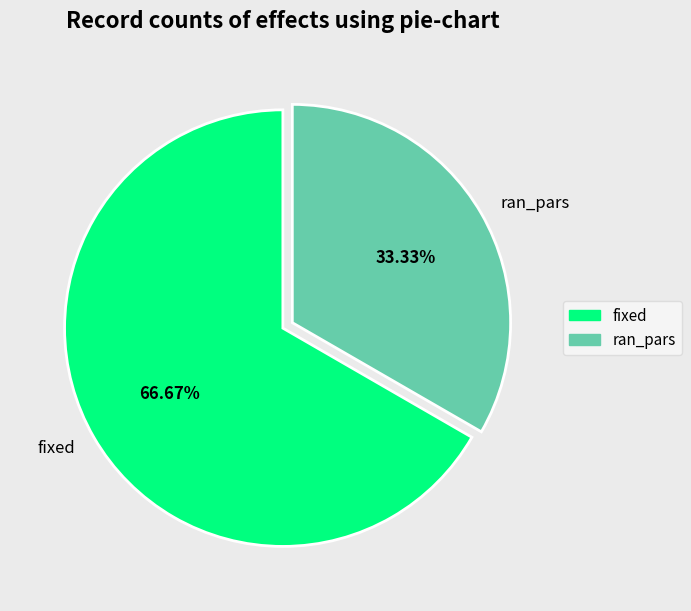

Which has a higher value, fixed or ran_pars?

fixed